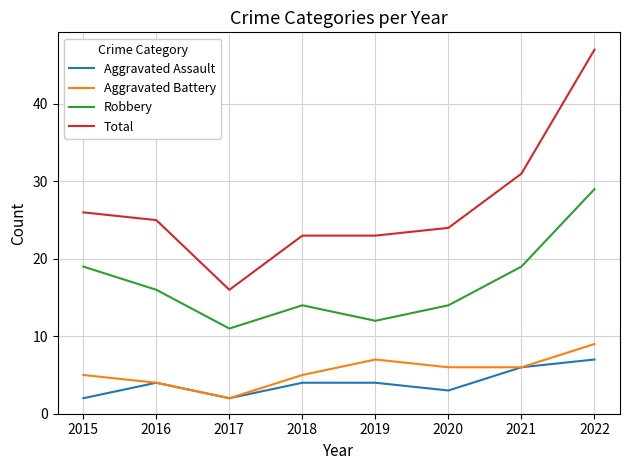

Reading left to right, transcribe all the data shown in this chart.

Aggravated Assault: 2	4	2	4	4	3	6	7
Aggravated Battery: 5	4	2	5	7	6	6	9
Robbery: 19	16	11	14	12	14	19	29
Total: 26	25	16	23	23	24	31	47